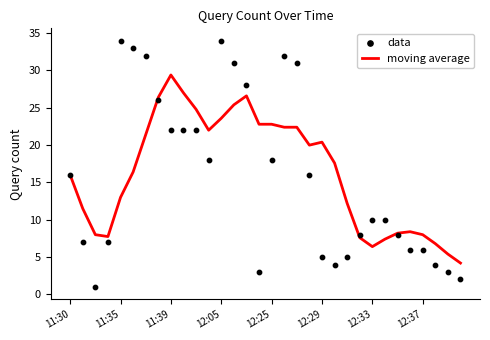

Which series reaches the maximum Y coordinate?

data